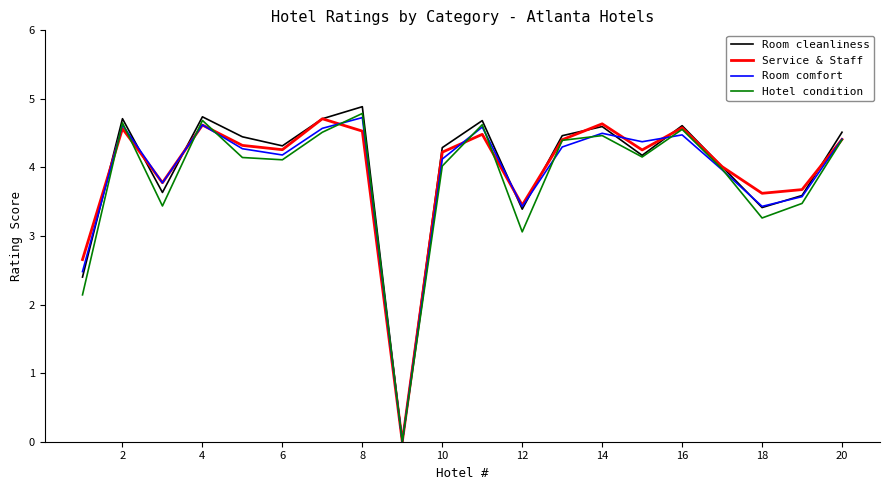

How many interior local peaks does the Room comfort series have?

6